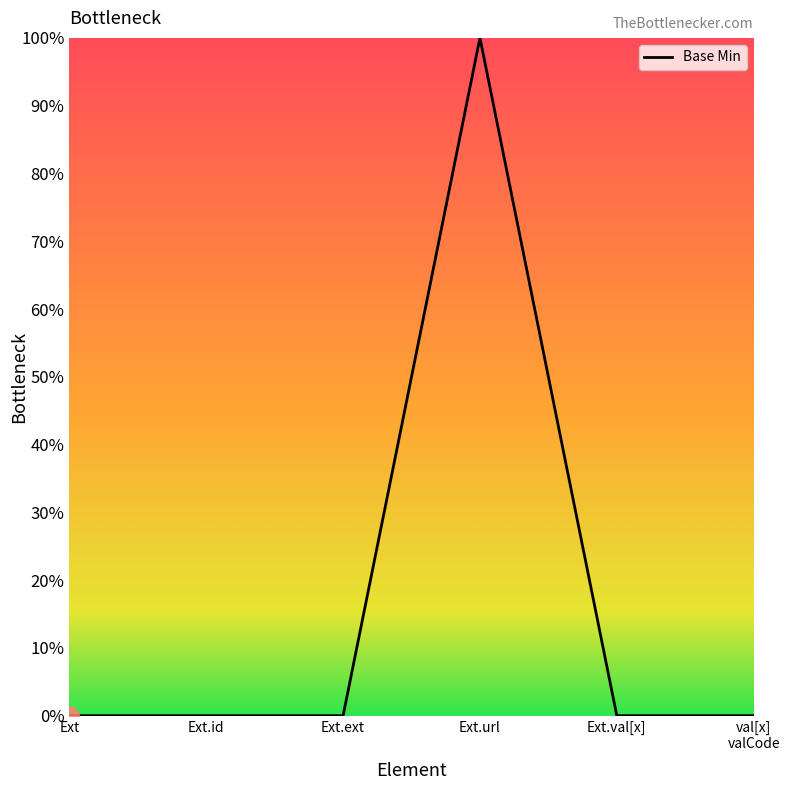

Is this an area chart (filled region under the line)?

Yes